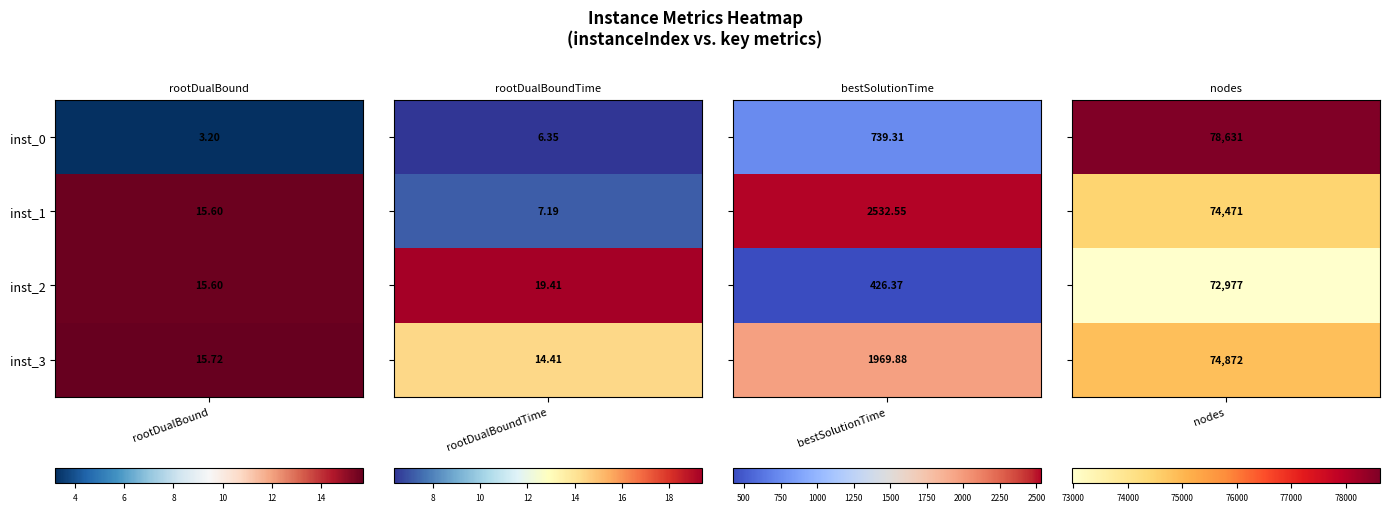

Is the value of 3 at 2 greater than the value of 2 at 1?

Yes